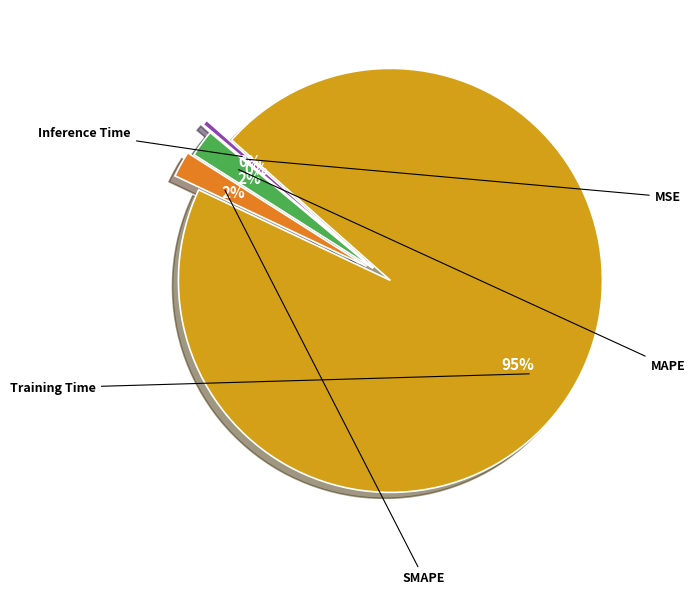

How many slices are in this pie chart?

5